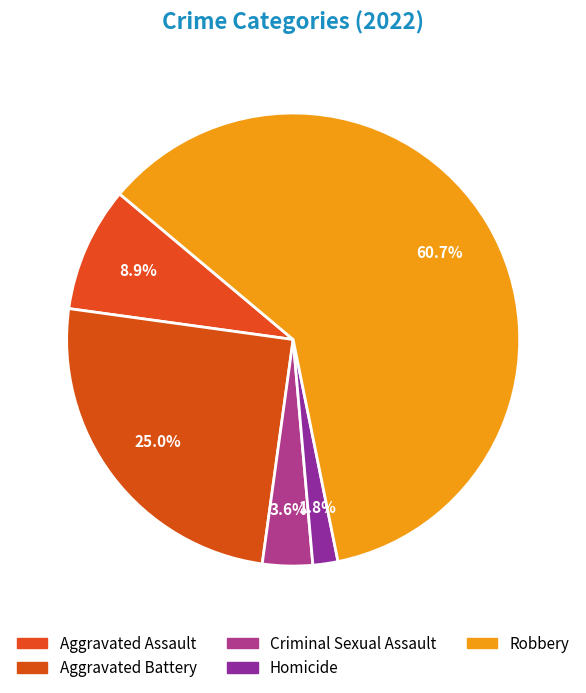

Which category accounts for the majority?

Robbery